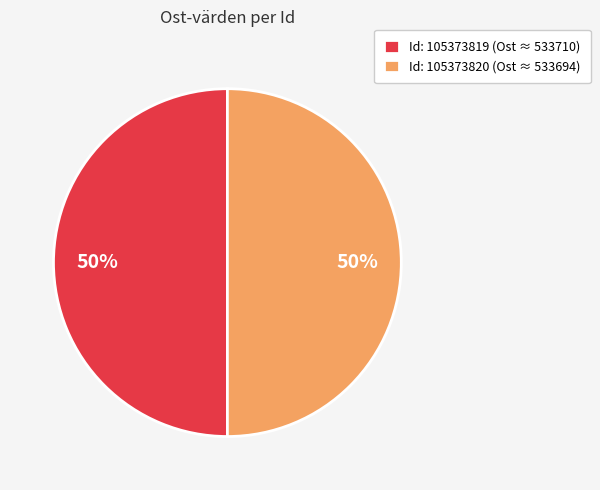

Is it true that Id: 105373819 (Ost ≈ 533710) is 39% of the pie?

False